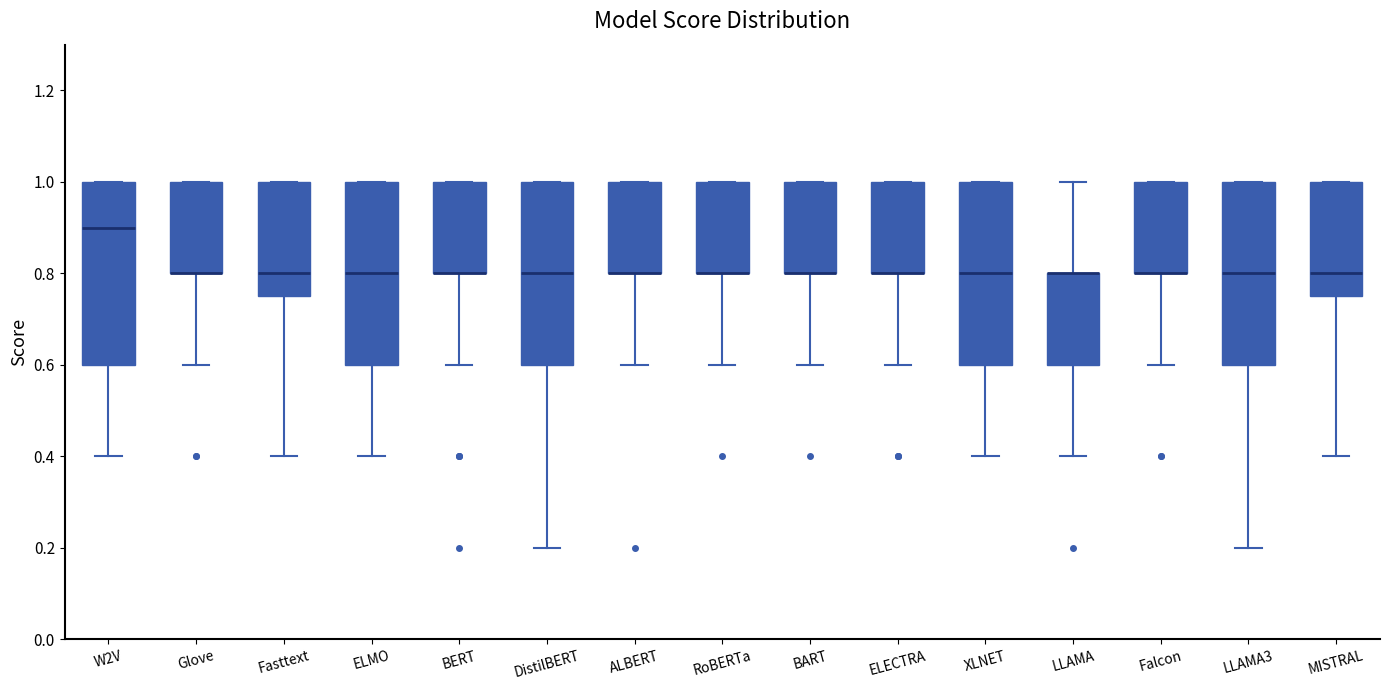

Where is the lower edge of the box for ELECTRA on the y-axis? The values are not printed on the chart, so give them approximately, as read against the axis.

0.80